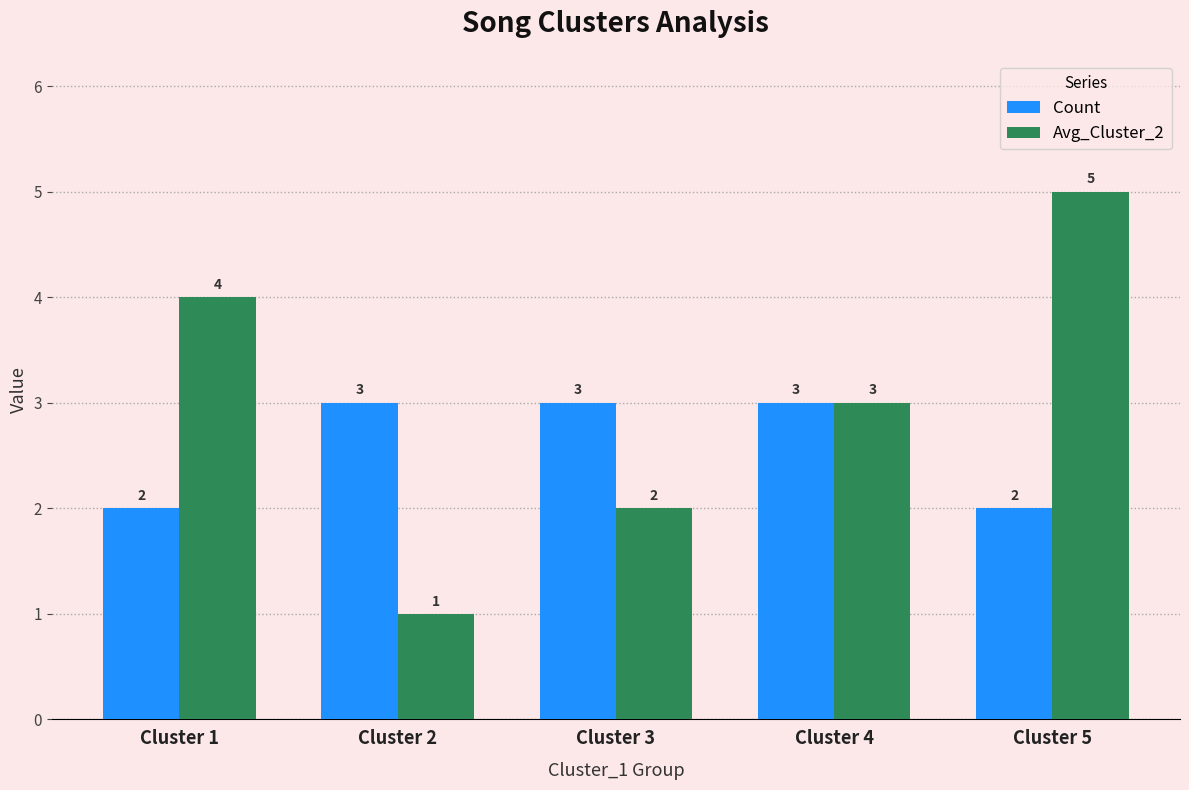

What is the maximum value shown in the chart?

5